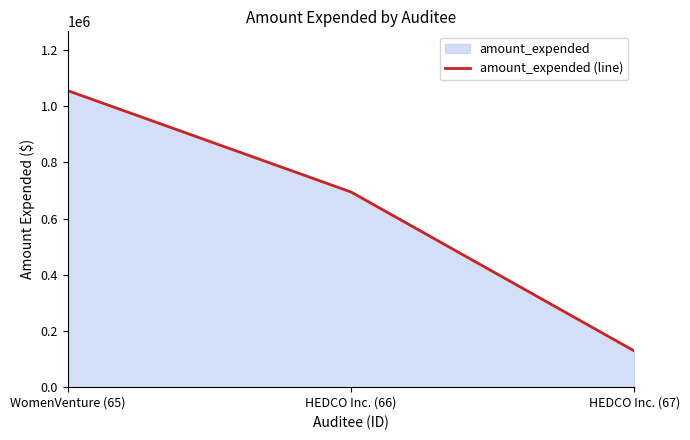

How many categories are shown in the chart?

3